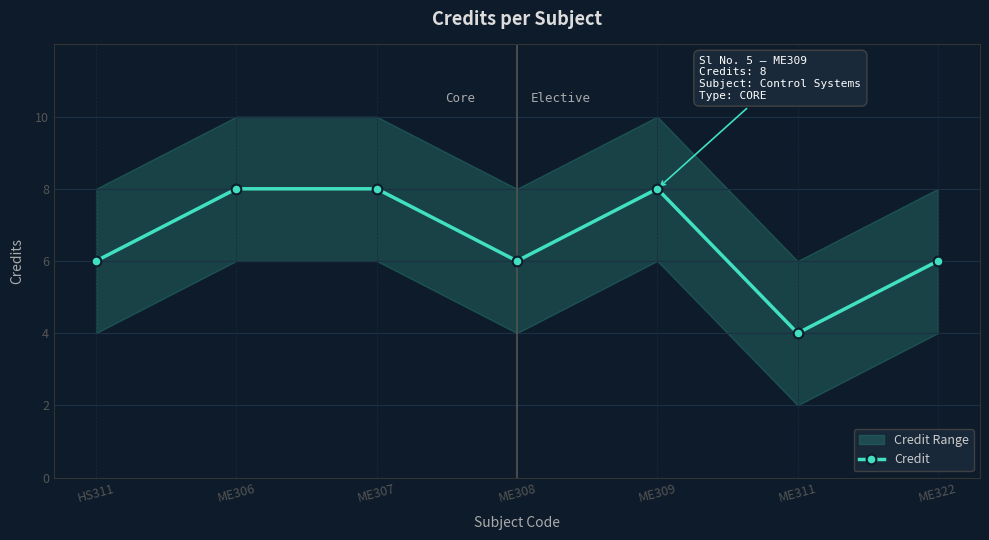

List the labels in order of value, largest first.

ME306, ME307, ME309, HS311, ME308, ME322, ME311